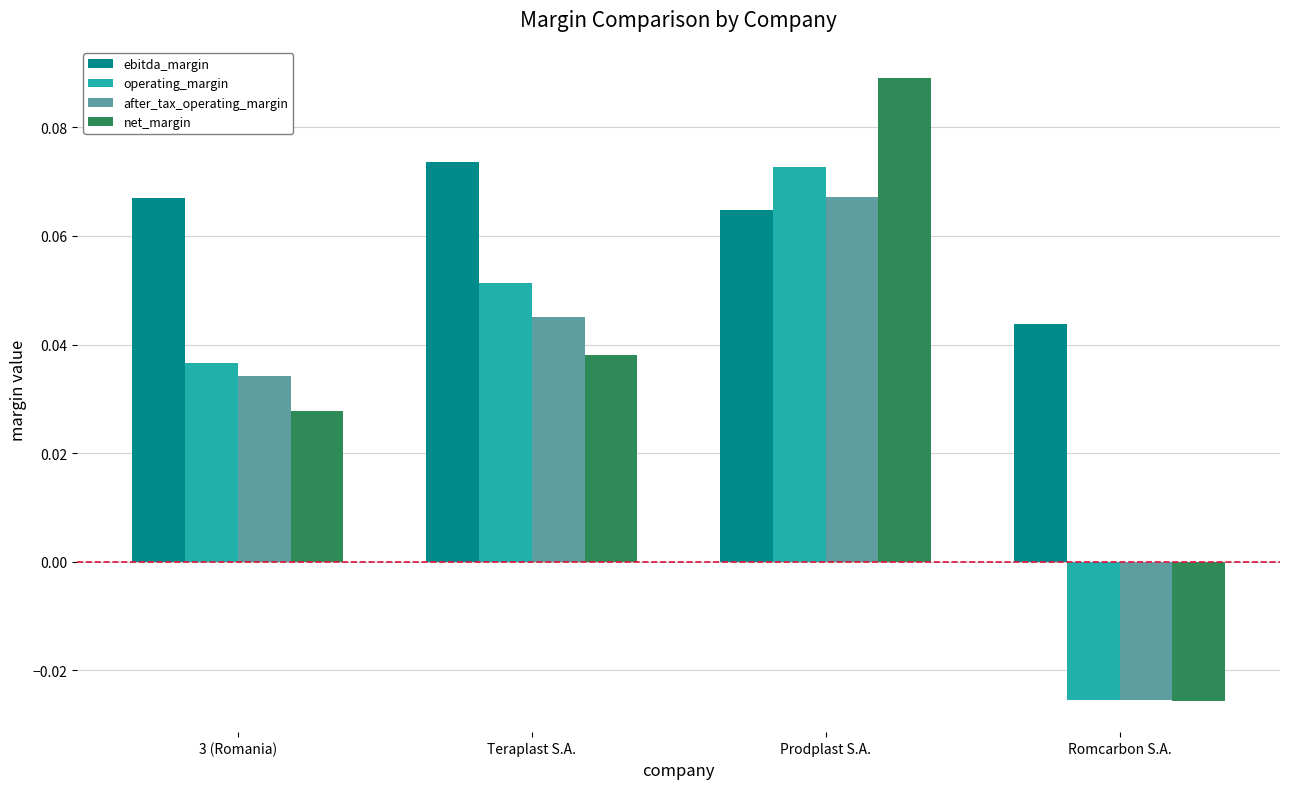

What are all the series names shown in the legend?

ebitda_margin, operating_margin, after_tax_operating_margin, net_margin